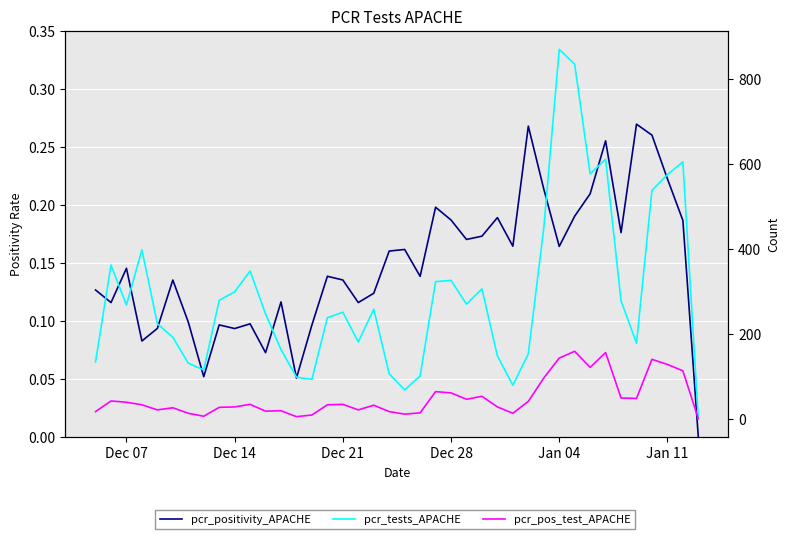

What is the highest value of the pcr_tests_APACHE series?

870.0